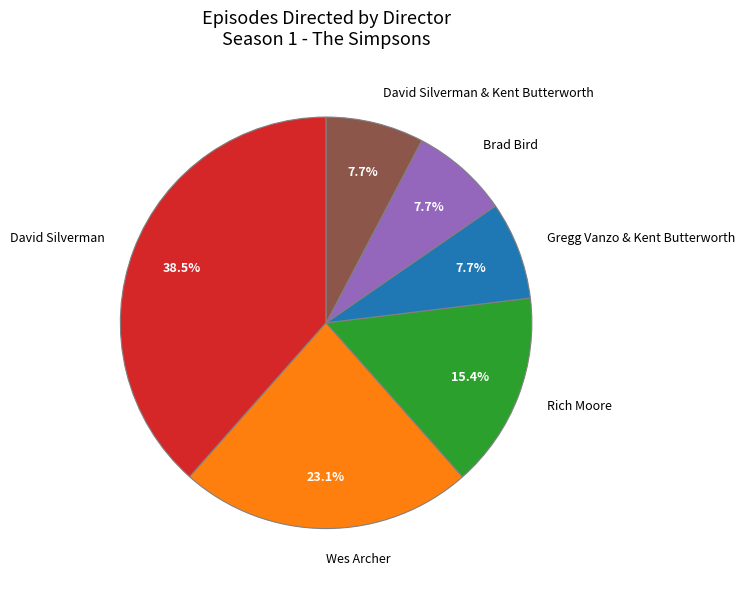

To the nearest percent, what is the difference between the largest and smallest slice percentages?

31%